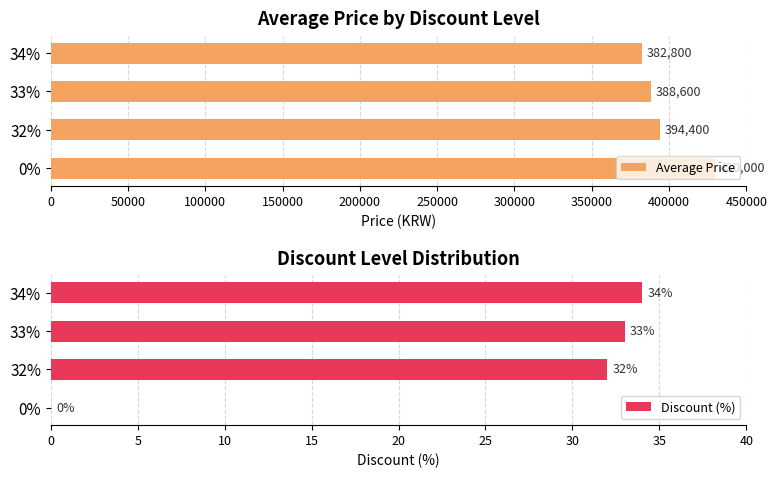

How many bars are there in each group?

2